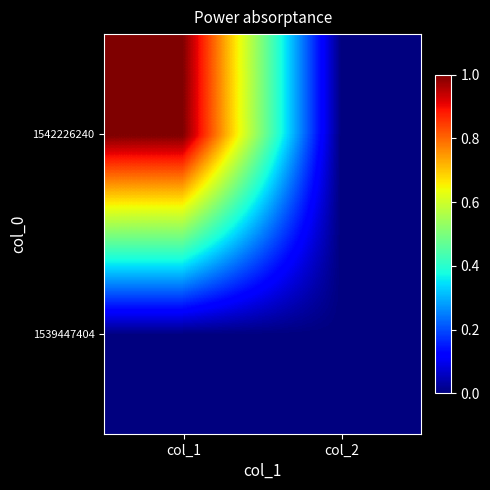

At which category is the sum across all series the highest?

col_1